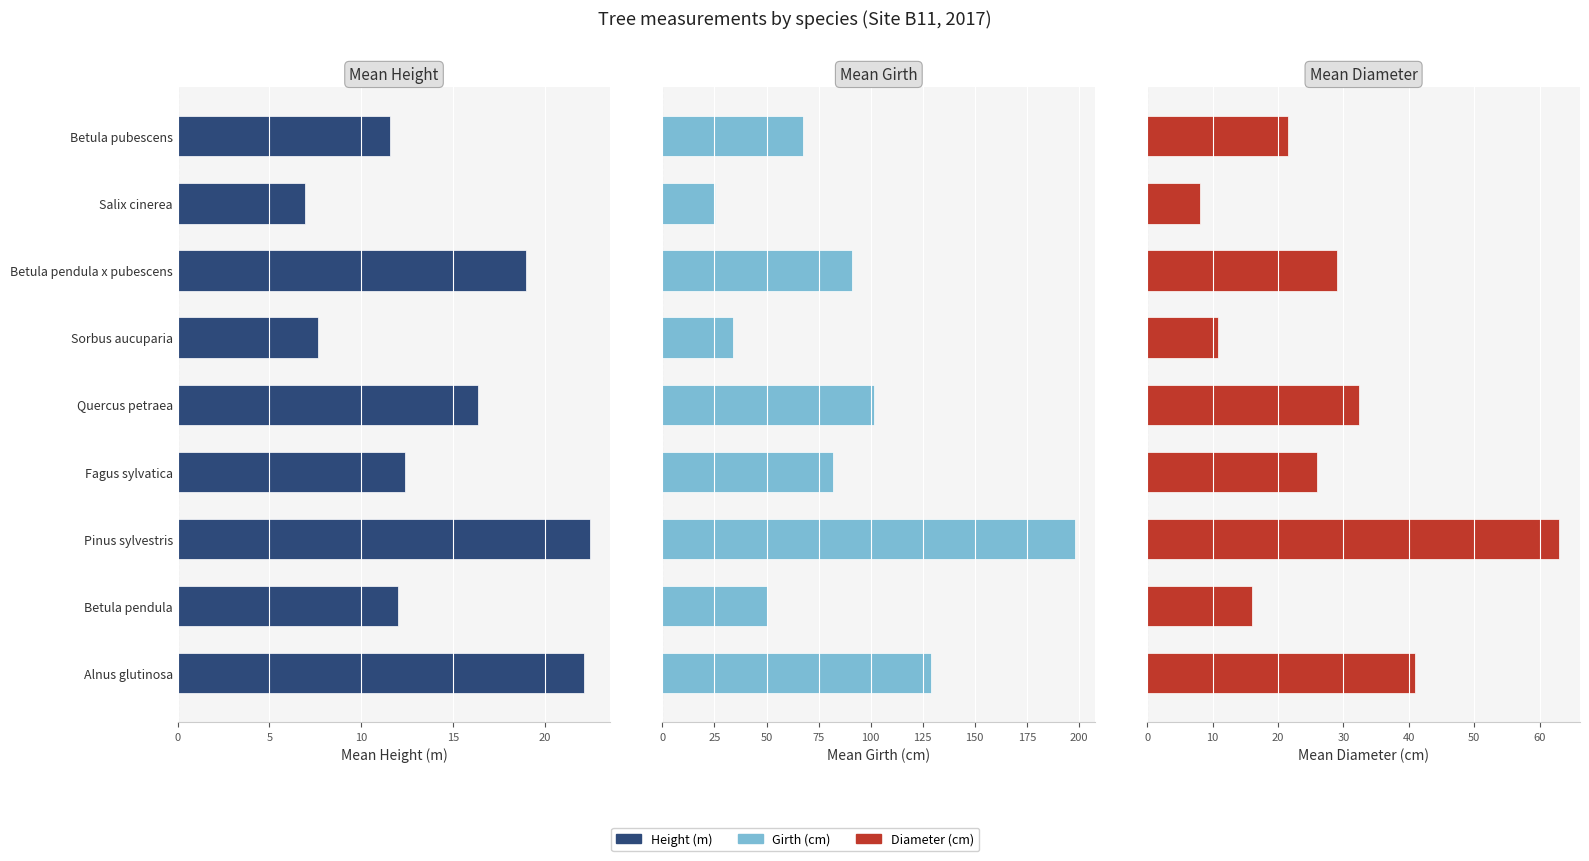

What is the difference between the second highest and minimum values in the Diameter series?

33.0